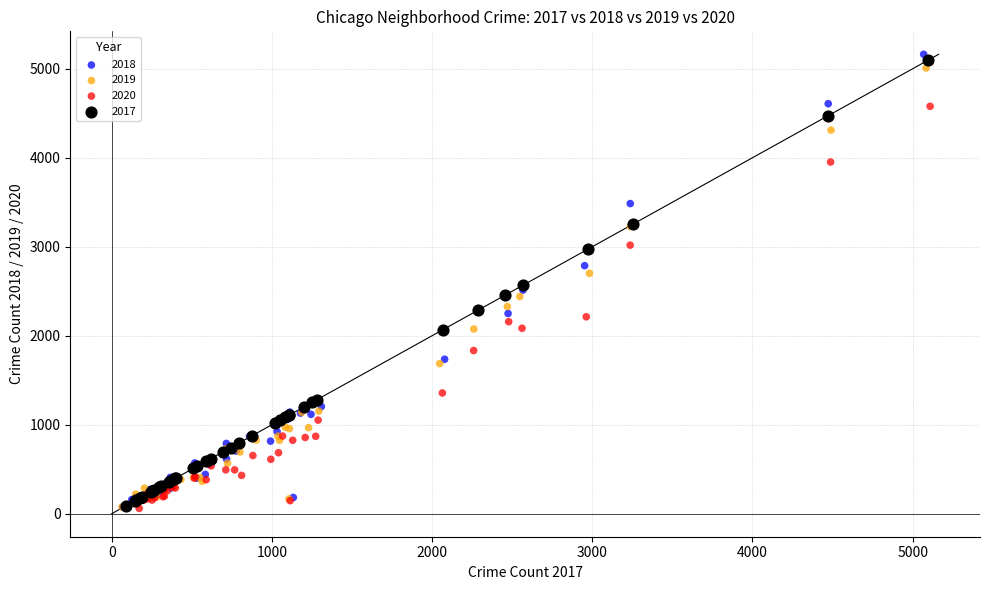

Which series has the largest Y range (max minus min)?

2018